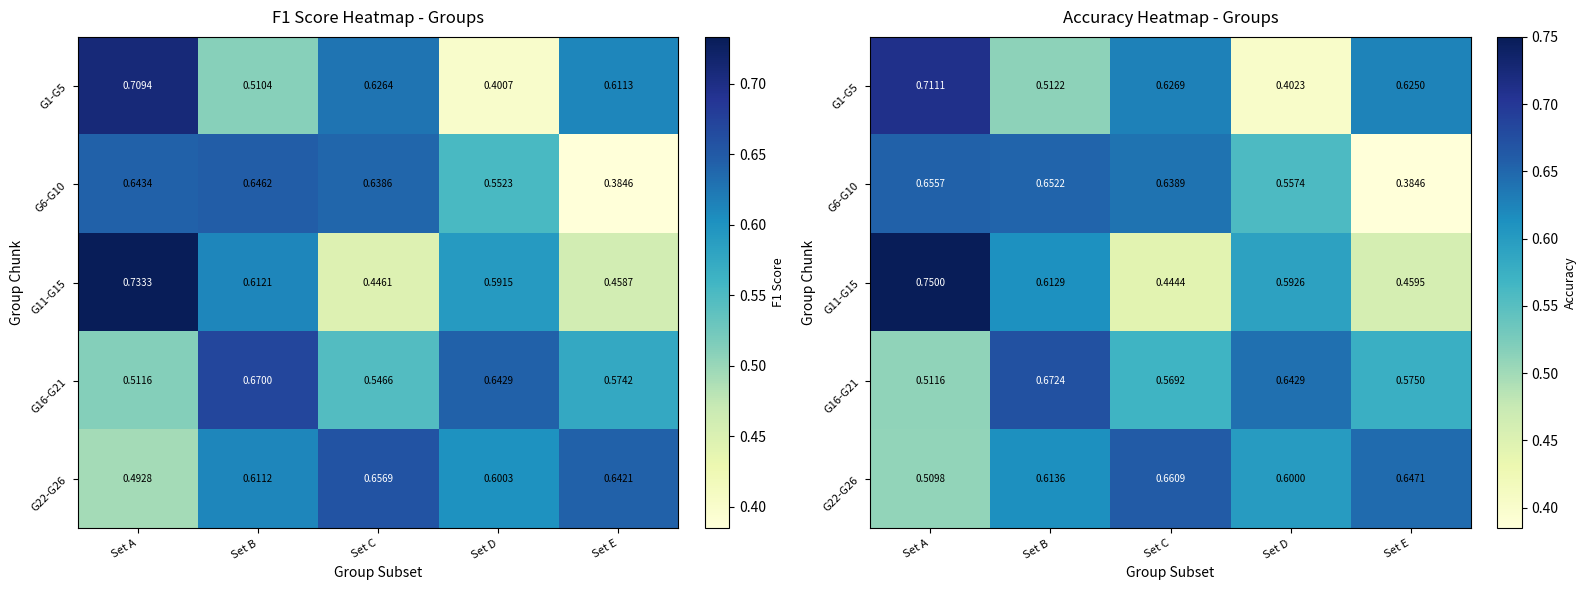

The G16-G21 series shows 0.8 at Set A. True or false?

False